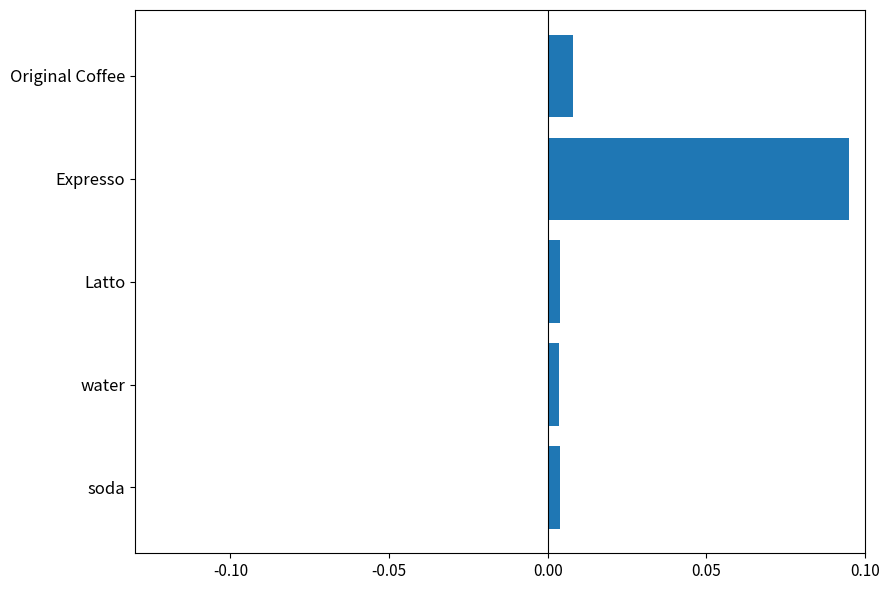

Which has a higher value, Expresso or water?

Expresso